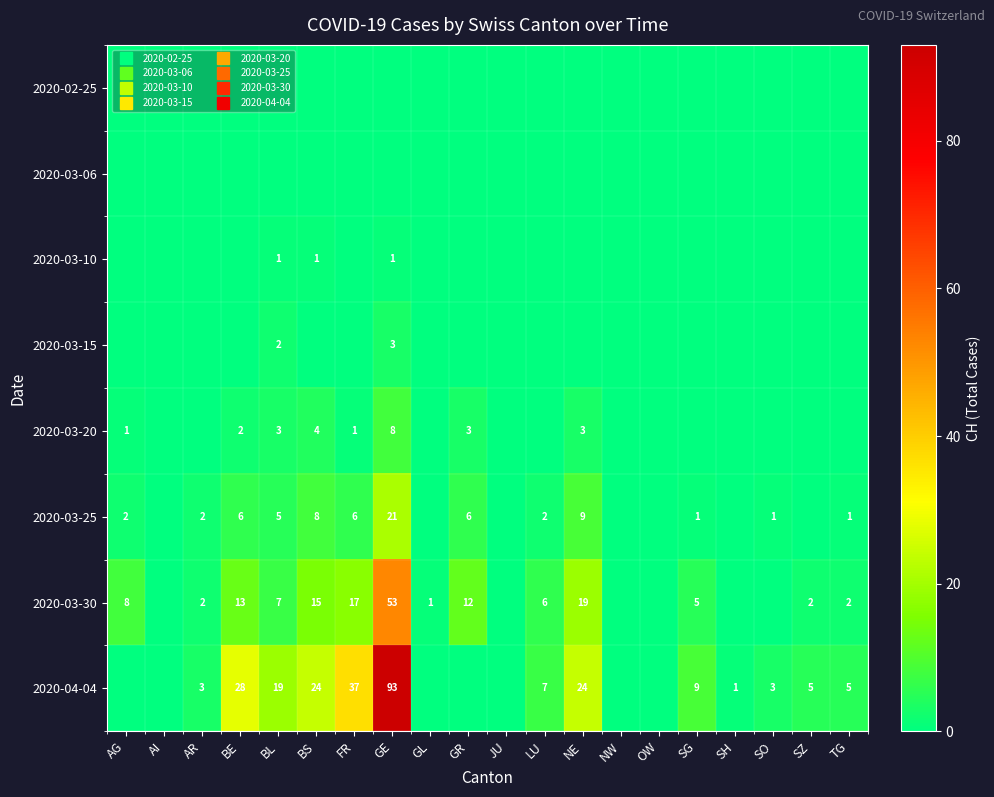

Which series has the largest range (max minus min)?

2020-04-04